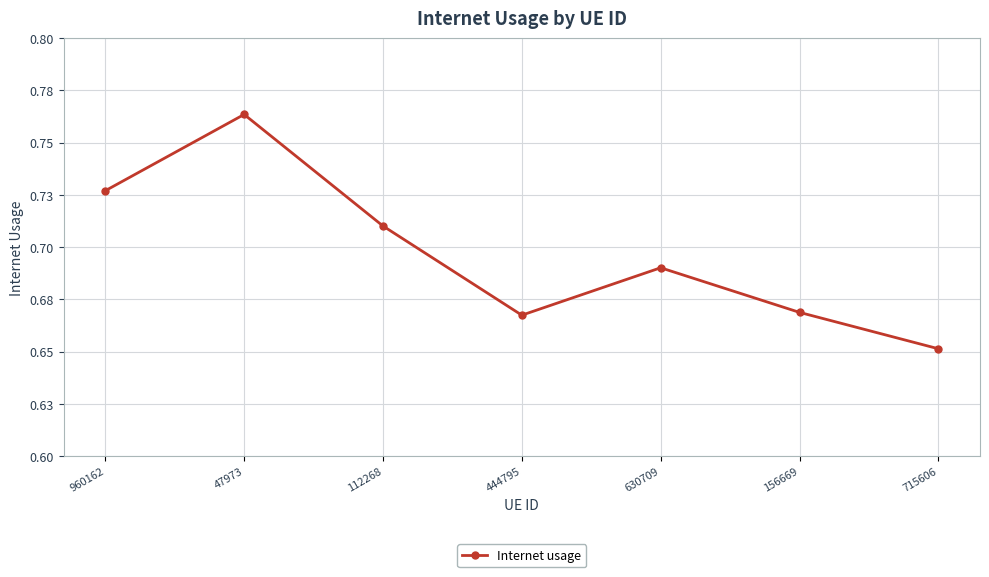

Reading left to right, transcribe all the data shown in this chart.

960162=0.7	47973=0.8	112268=0.7	444795=0.7	630709=0.7	156669=0.7	715606=0.7